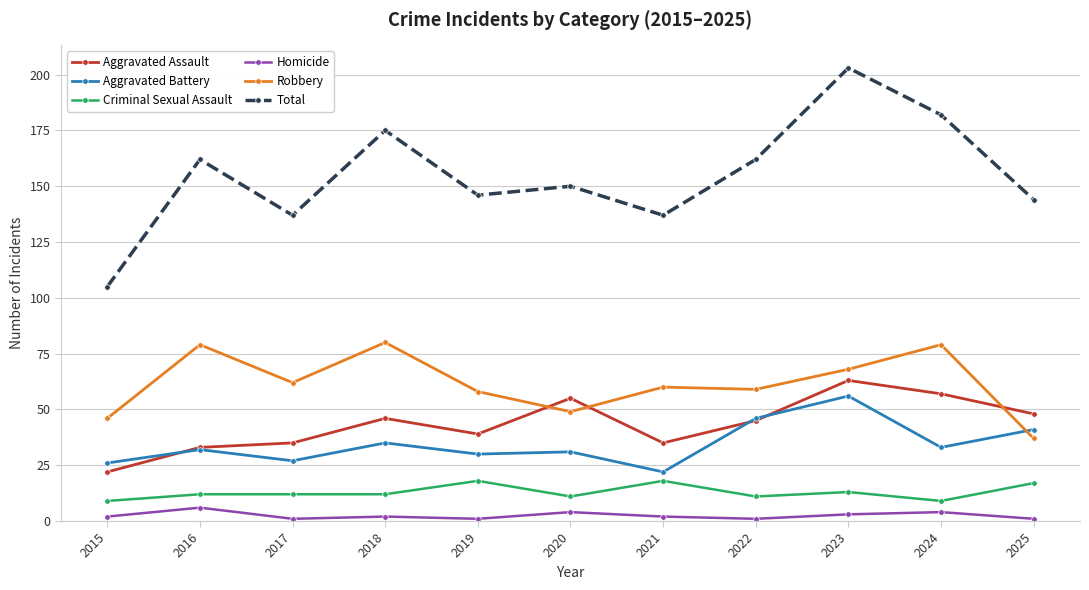

How many intersections are there between Robbery and Aggravated Battery?

1